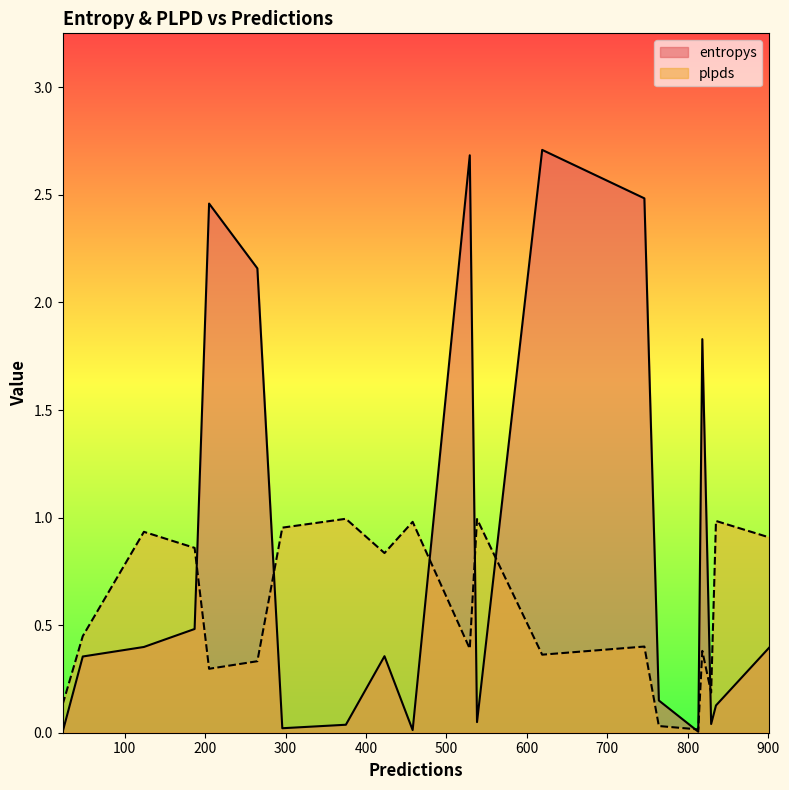

What value does the plpds series have at 458?

1.0